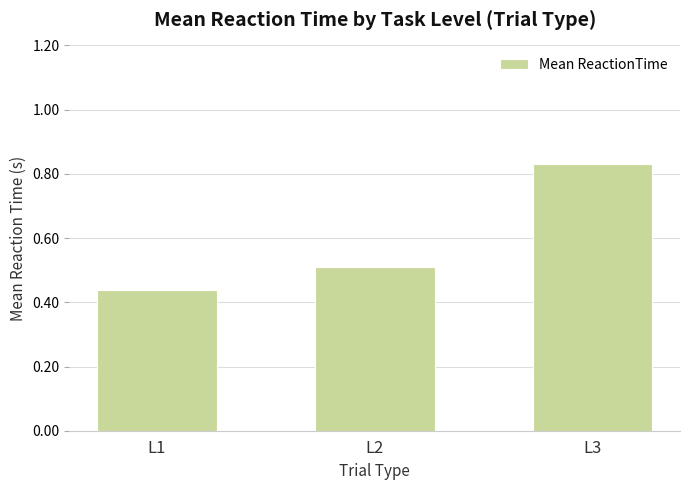

At which category does the chart reach its peak across all series?

L3